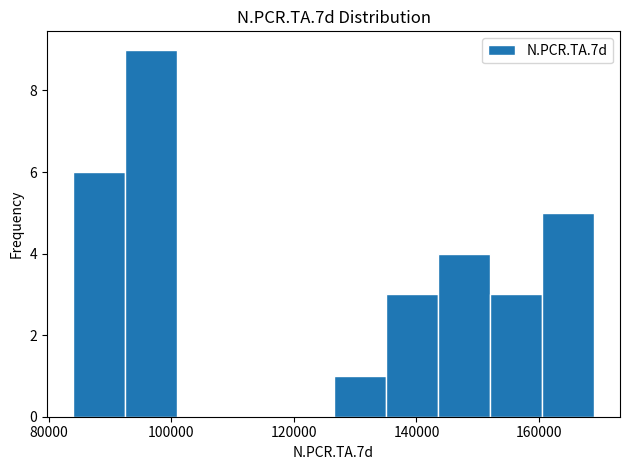

Reading left to right, transcribe this chart: for each bar, give the range it covers on the x-axis and its height. Neither the bar edges nor the heights are printed on the chart, so give them approximately, as read against the axes.

84000 to 92000: 6
92000 to 100000: 9
100000 to 110000: 0
110000 to 118000: 0
118000 to 126000: 0
126000 to 134000: 1
134000 to 144000: 3
144000 to 152000: 4
152000 to 160000: 3
160000 to 168000: 5